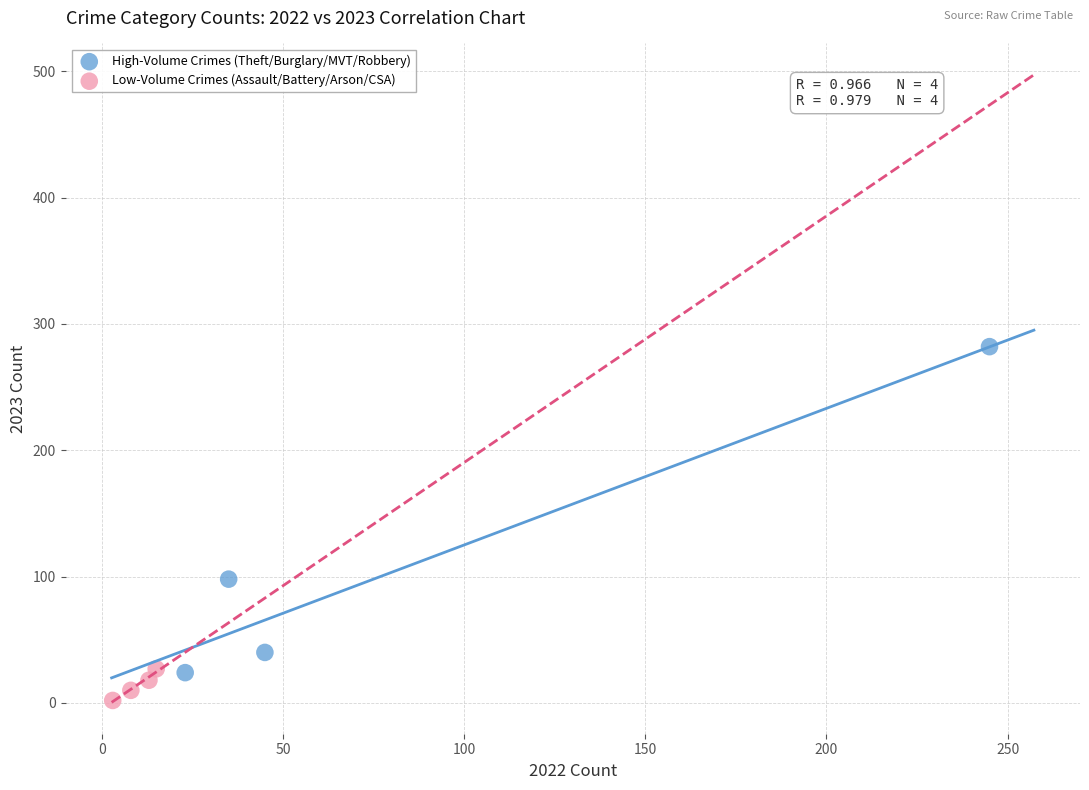

Which series reaches the maximum Y coordinate?

High-Volume Crimes (Theft/Burglary/MVT/Robbery)